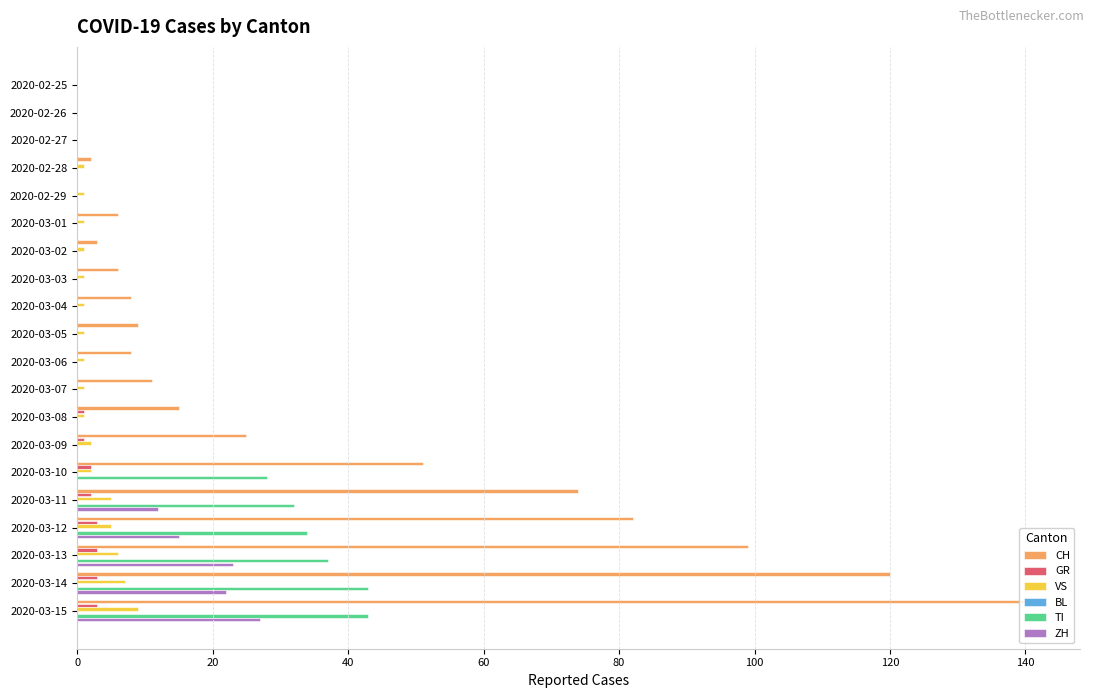

Between 2020-03-11 and 2020-03-08, which is larger?

2020-03-11